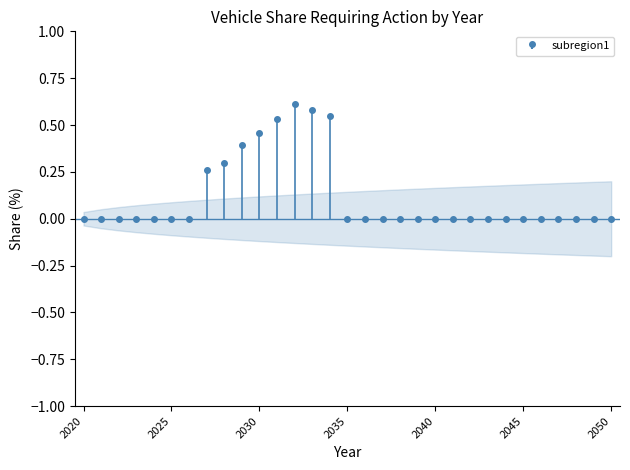

True or false: the data shows -0.3 at 2043.

False